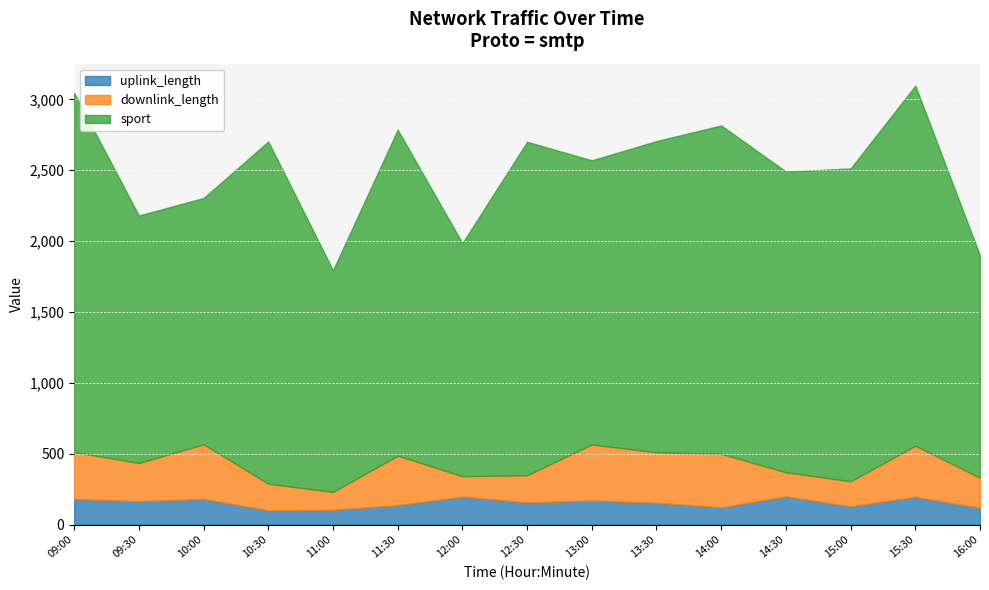

What is the lowest value of the uplink_length series?

101